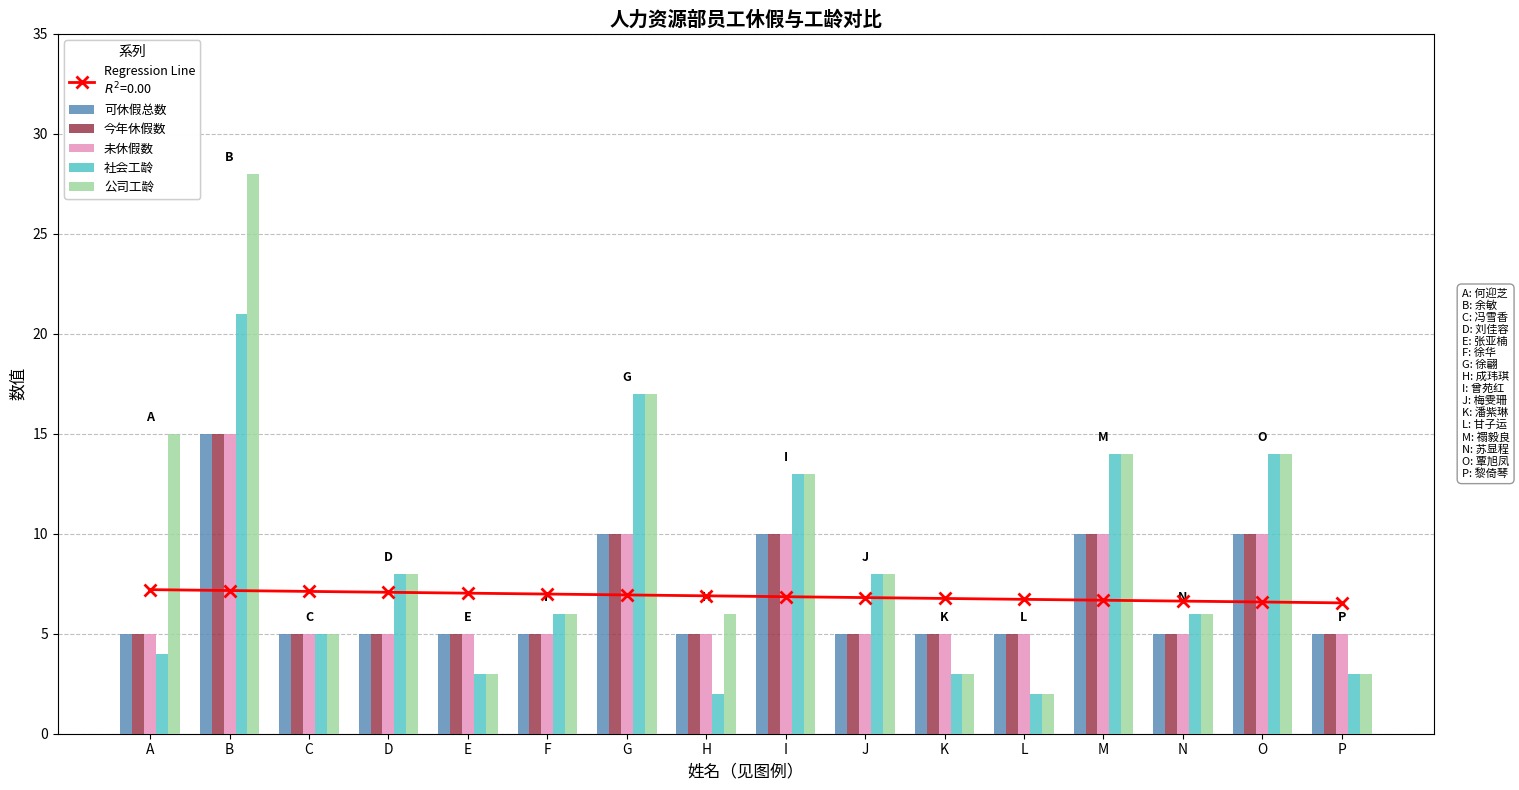

Reading left to right, list all the values displayed in this chart.

可休假总数: 5	15	5	5	5	5	10	5	10	5	5	5	10	5	10	5
今年休假数: 5	15	5	5	5	5	10	5	10	5	5	5	10	5	10	5
未休假数: 5	15	5	5	5	5	10	5	10	5	5	5	10	5	10	5
社会工龄: 4	21	5	8	3	6	17	2	13	8	3	2	14	6	14	3
公司工龄: 15	28	5	8	3	6	17	6	13	8	3	2	14	6	14	3